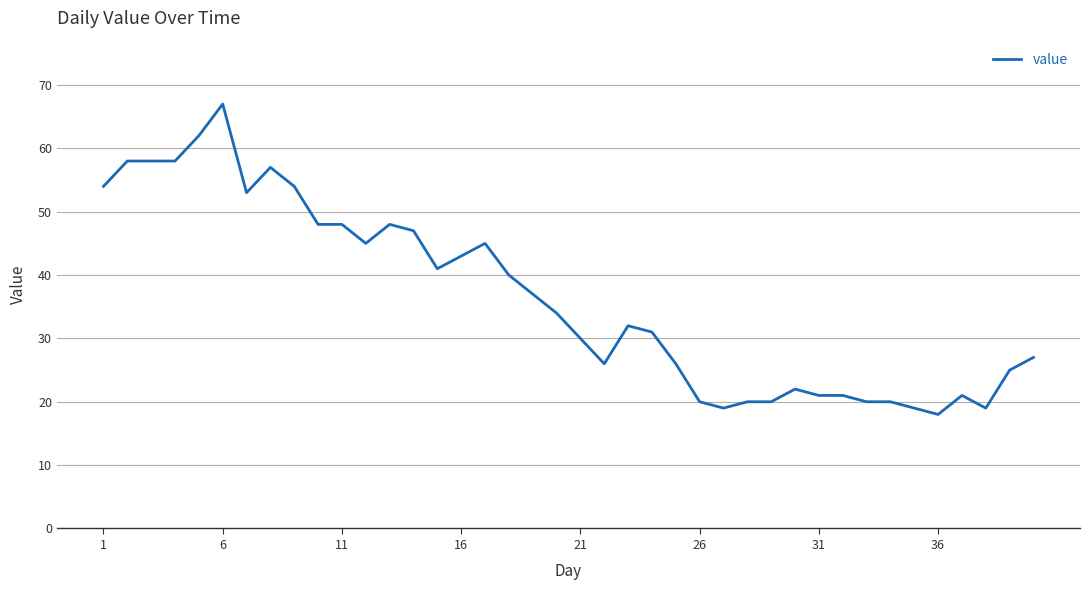

What is the minimum value shown in the chart?

18